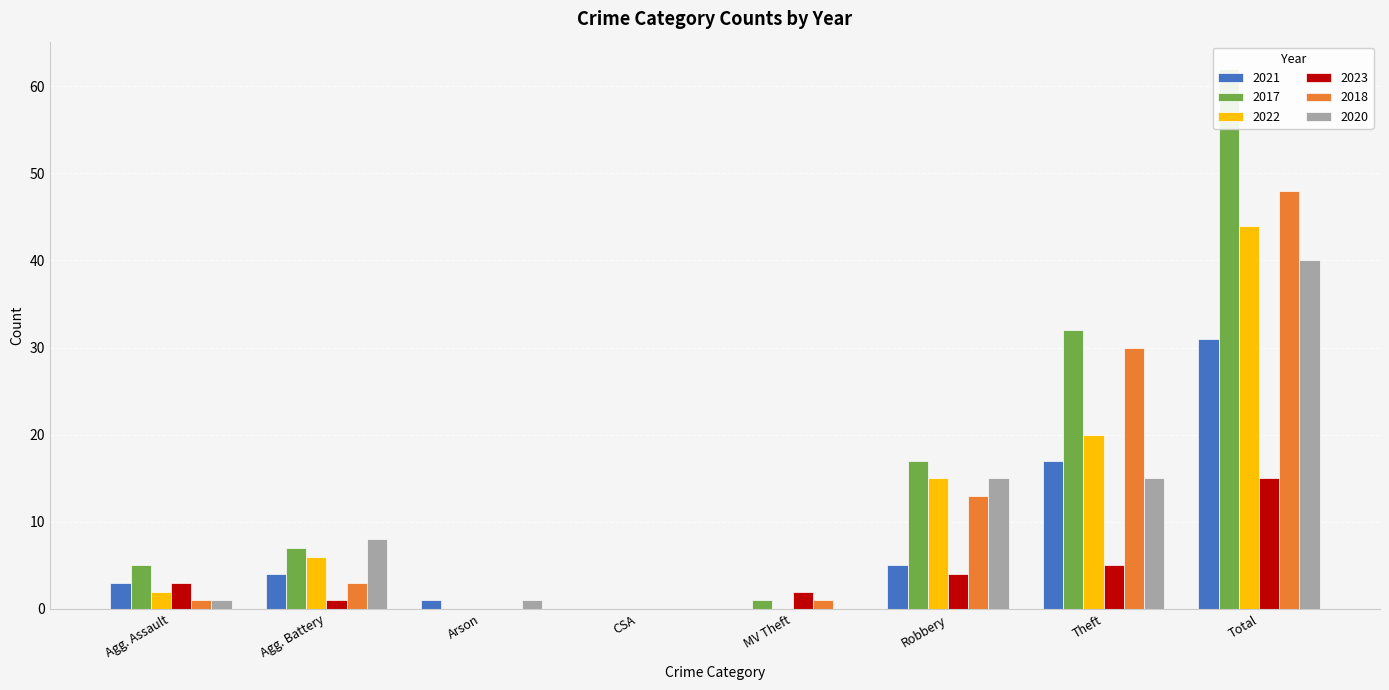

How many bars are there in each group?

6